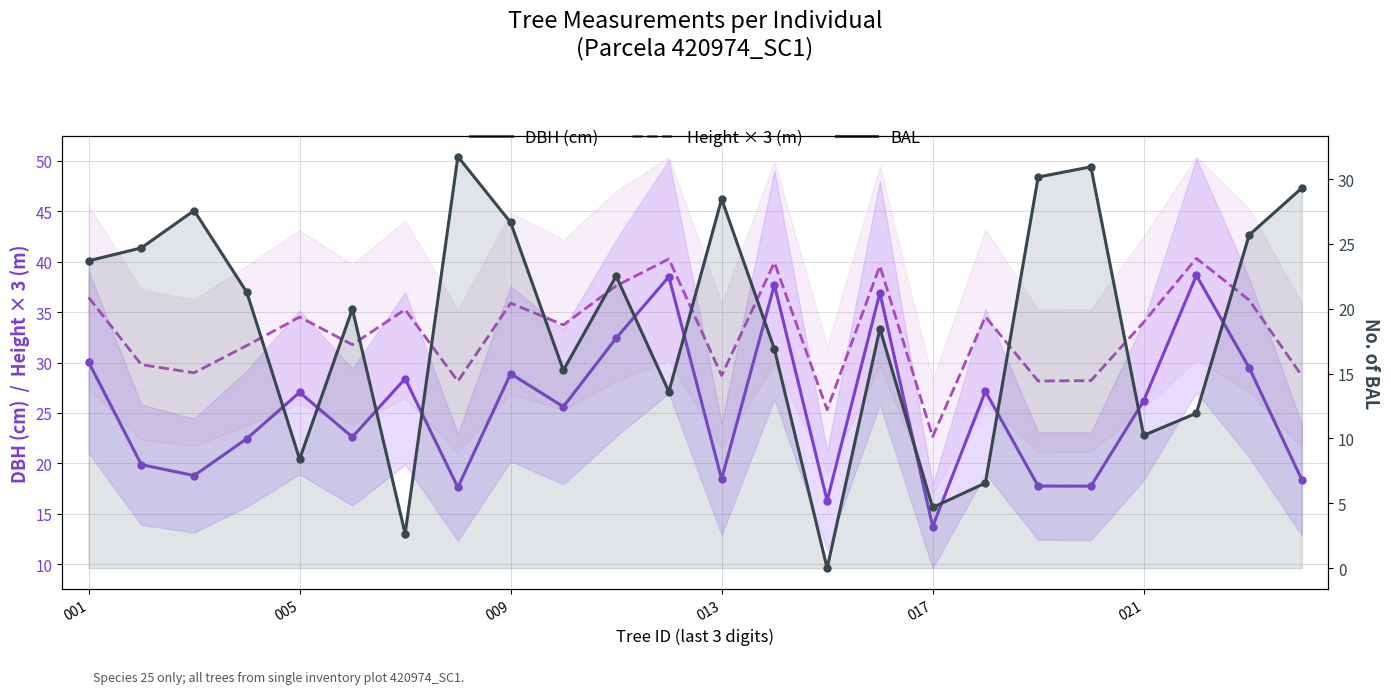

The value of DBH (cm) at 15 is 36.9. True or false?

True